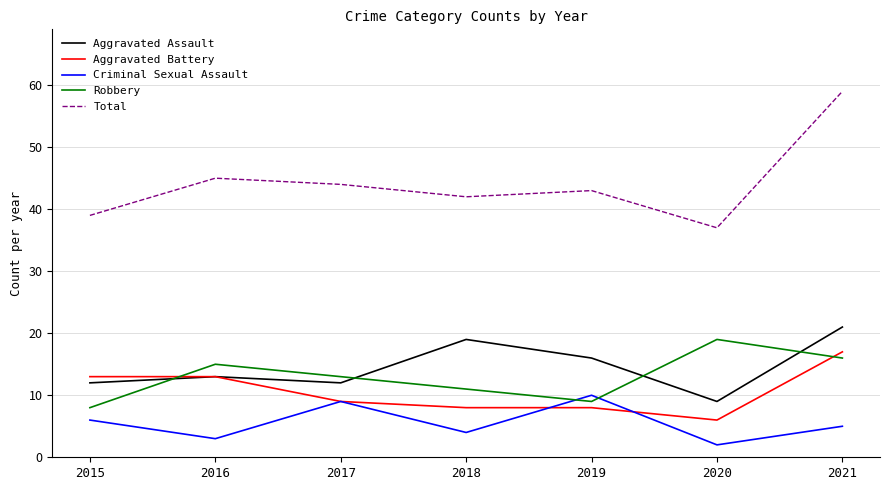

At which category is the sum across all series the highest?

2021